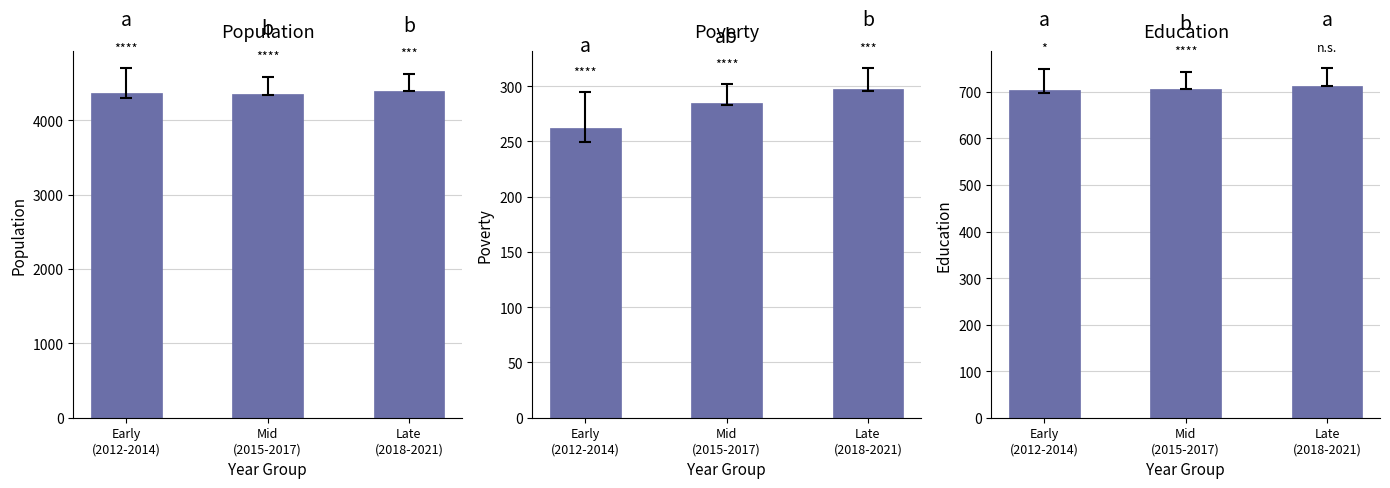

What position from the left is Late
(2018-2021)?

3